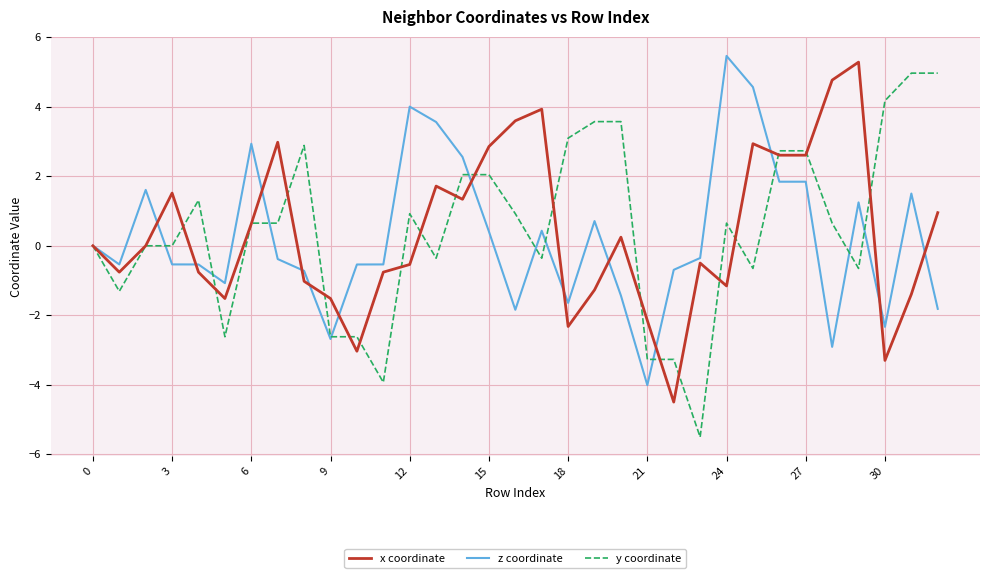

What is the minimum value for y coordinate?

-5.5